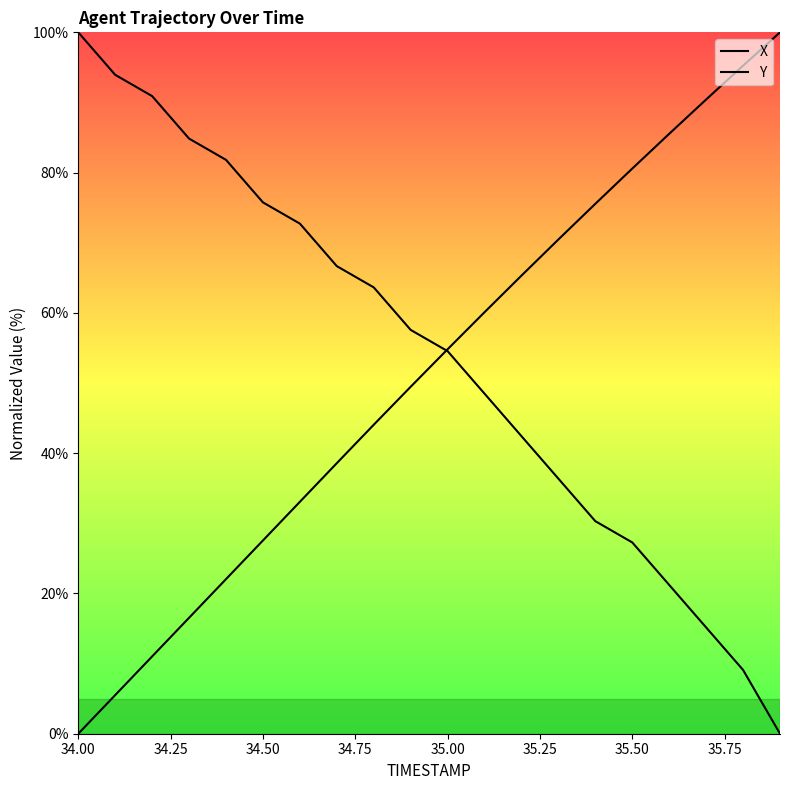

The X series shows 9.4 at 34.25. True or false?

False